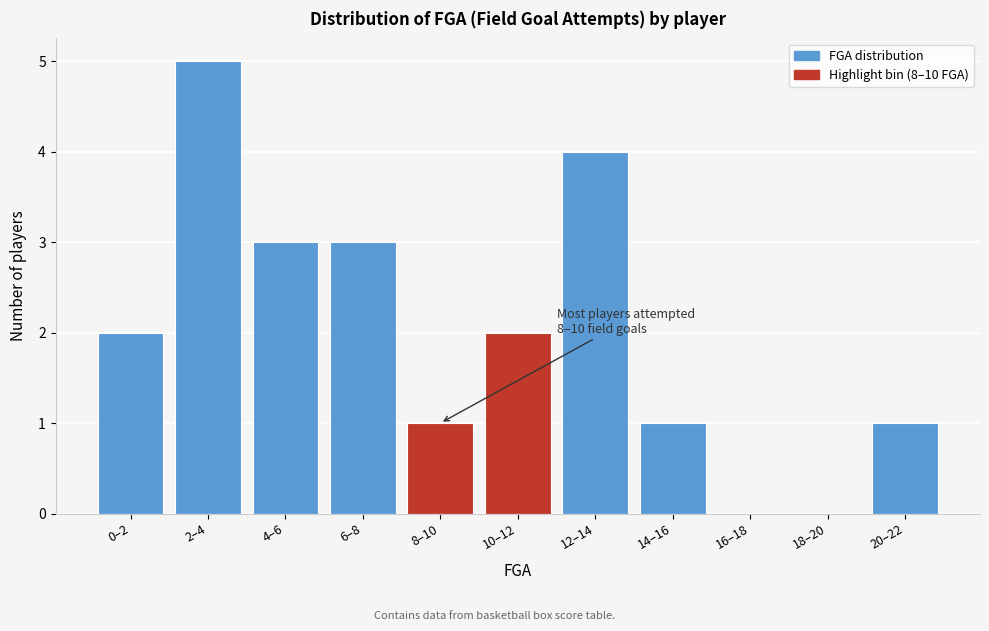

Reading left to right, extract all data points from this chart.

0–2=2	2–4=5	4–6=3	6–8=3	8–10=1	10–12=2	12–14=4	14–16=1	16–18=0	18–20=0	20–22=1